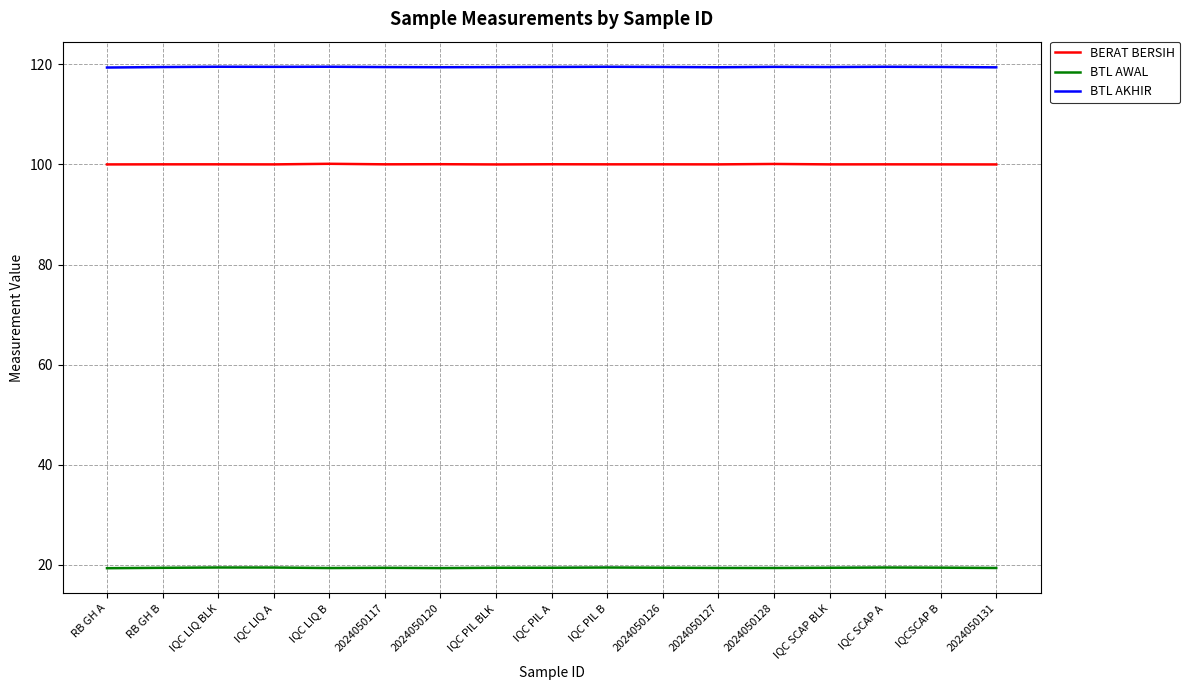

What is the sum of the BERAT BERSIH values at 2024050128 and 2024050117?

200.1